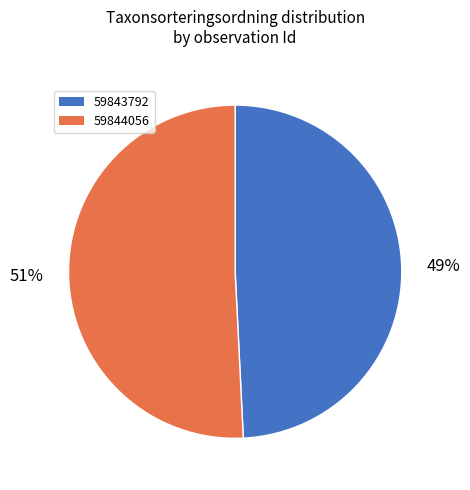

What is the ratio of the value at 59844056 to the value at 59843792?

1.0